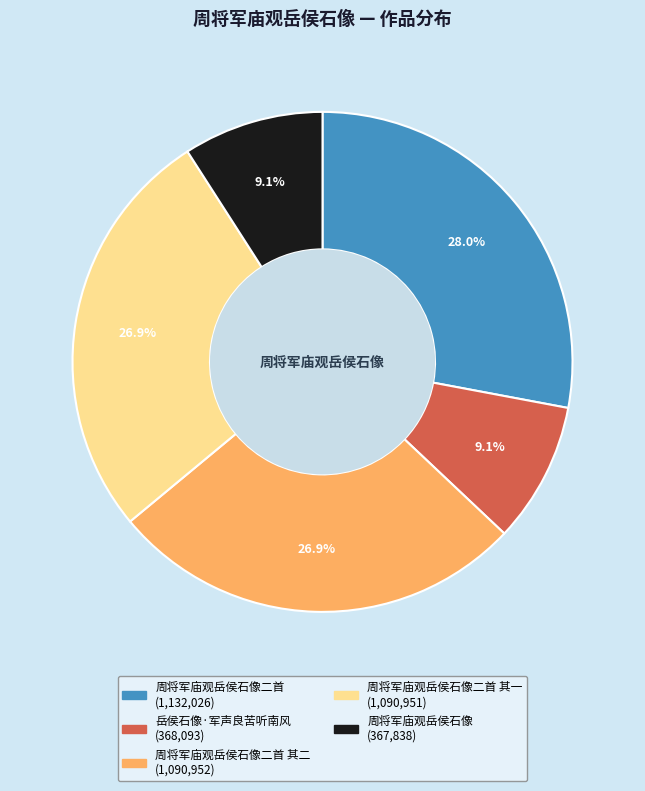

Is there a majority slice in this chart?

No